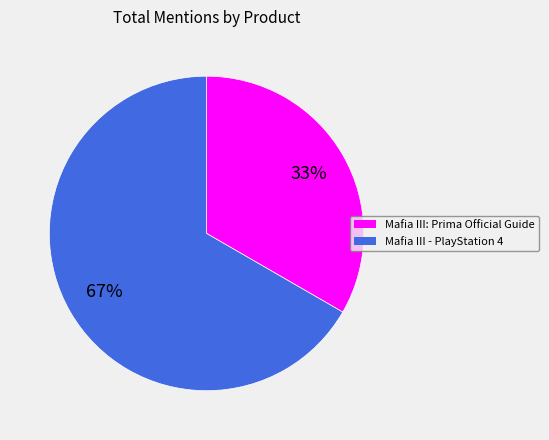

Rank the categories by value from lowest to highest.

Mafia III: Prima Official Guide, Mafia III - PlayStation 4